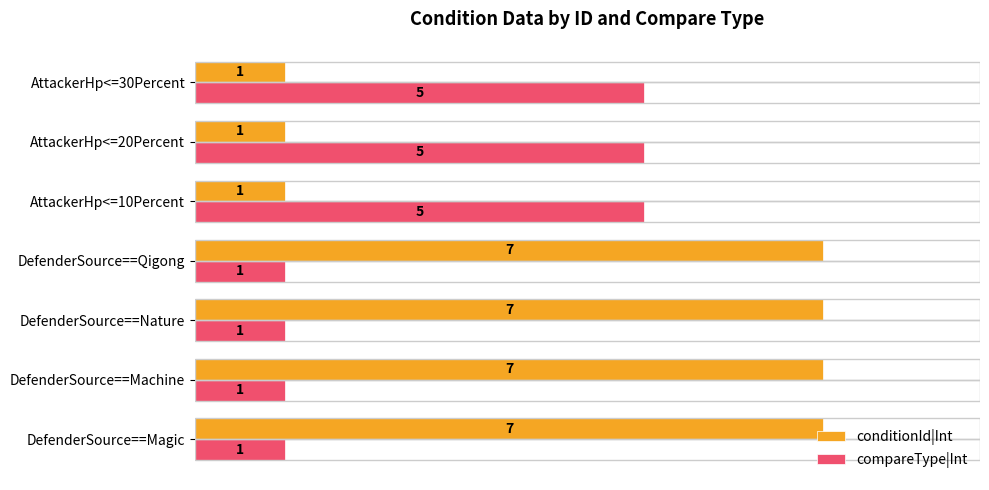

Which series has the largest range (max minus min)?

conditionId|Int